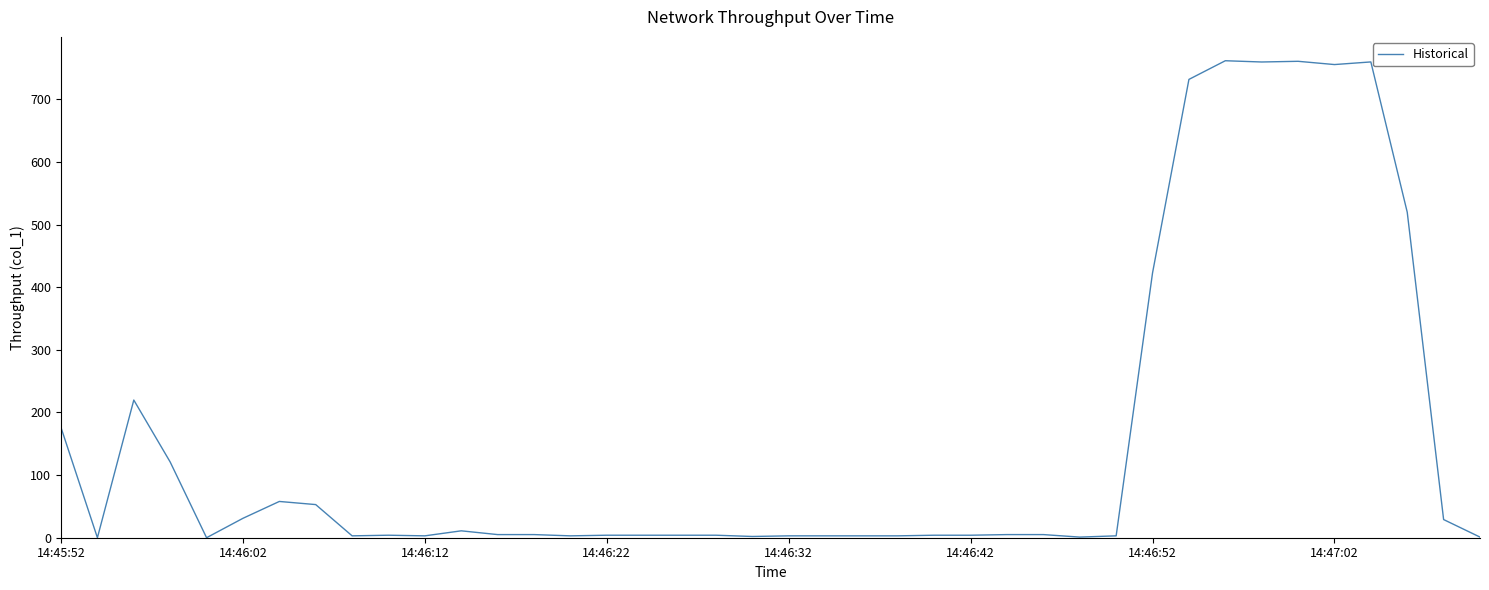

What is the difference between the maximum and minimum values?

761.5